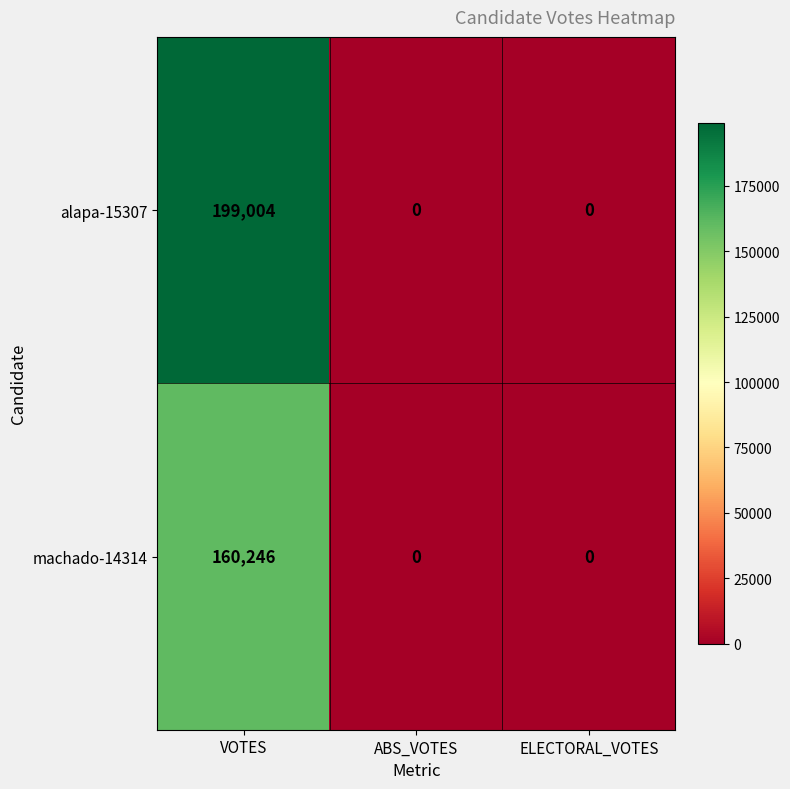

How many machado-14314 values are between 0 and 160246?

3